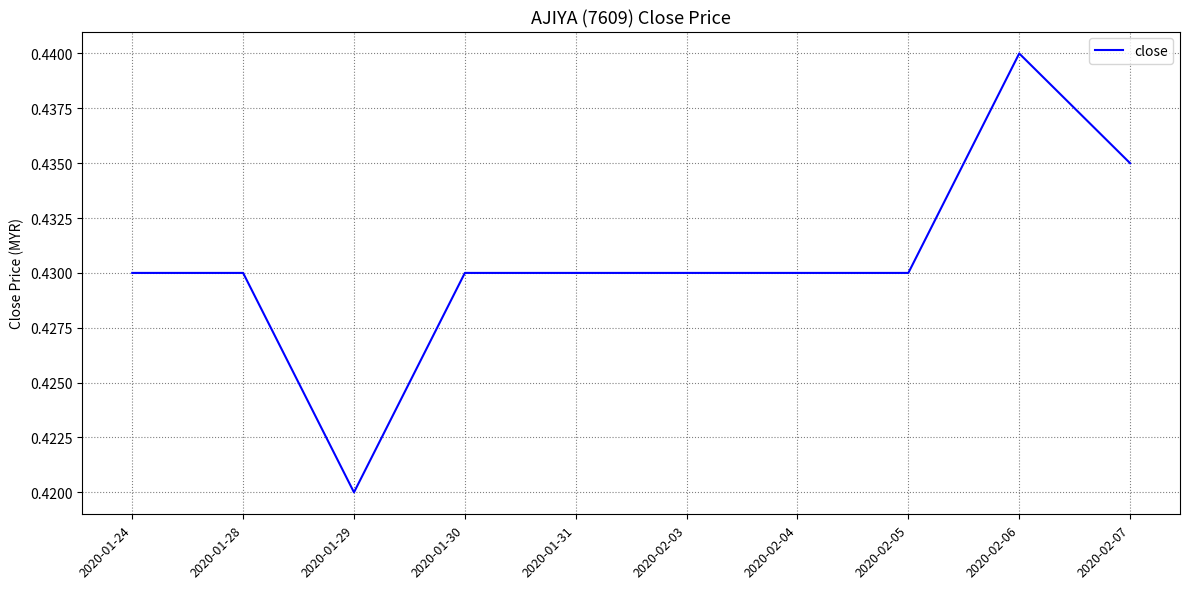

Which label corresponds to the largest value in the chart?

2020-02-06